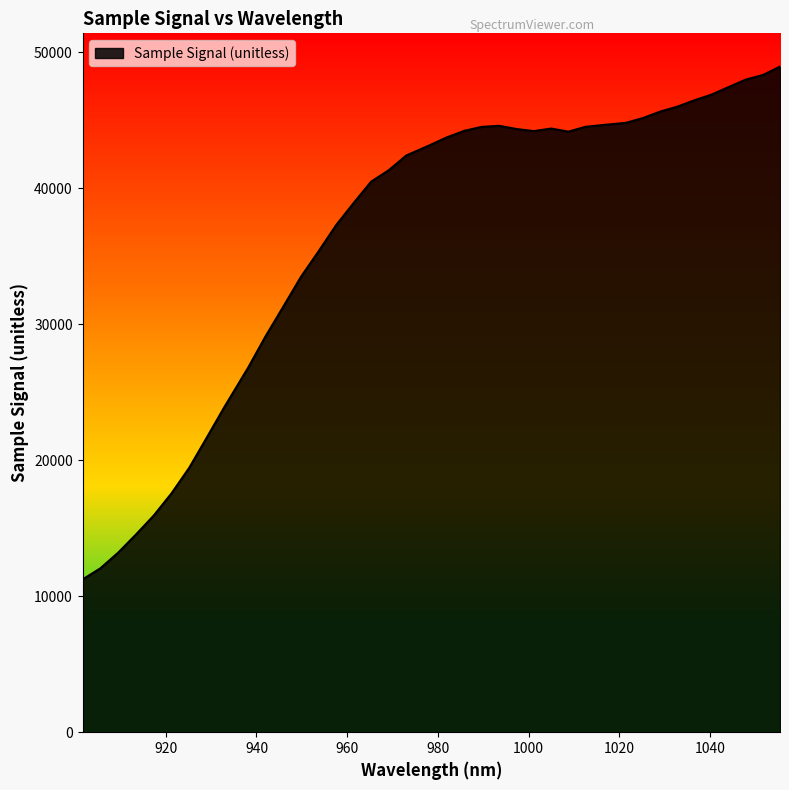

What is the maximum value shown in the chart?

48955